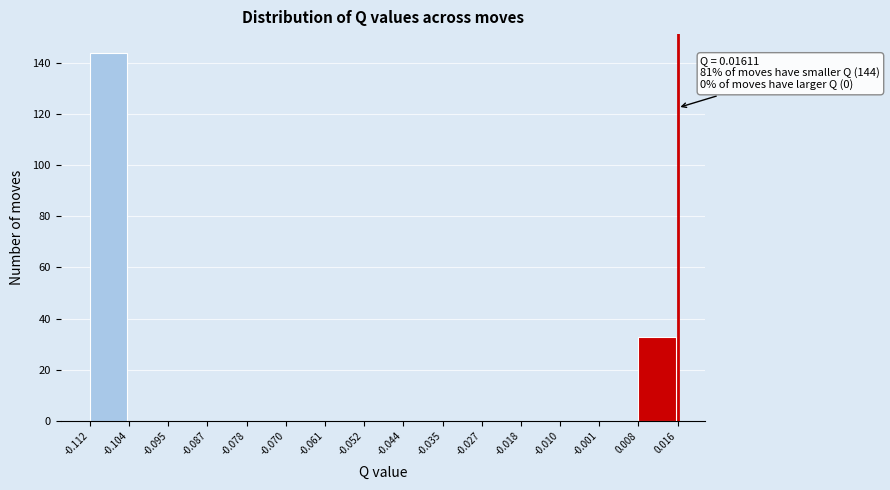

Over which range of the x-axis is the bar tallest?

-0.112 to -0.104